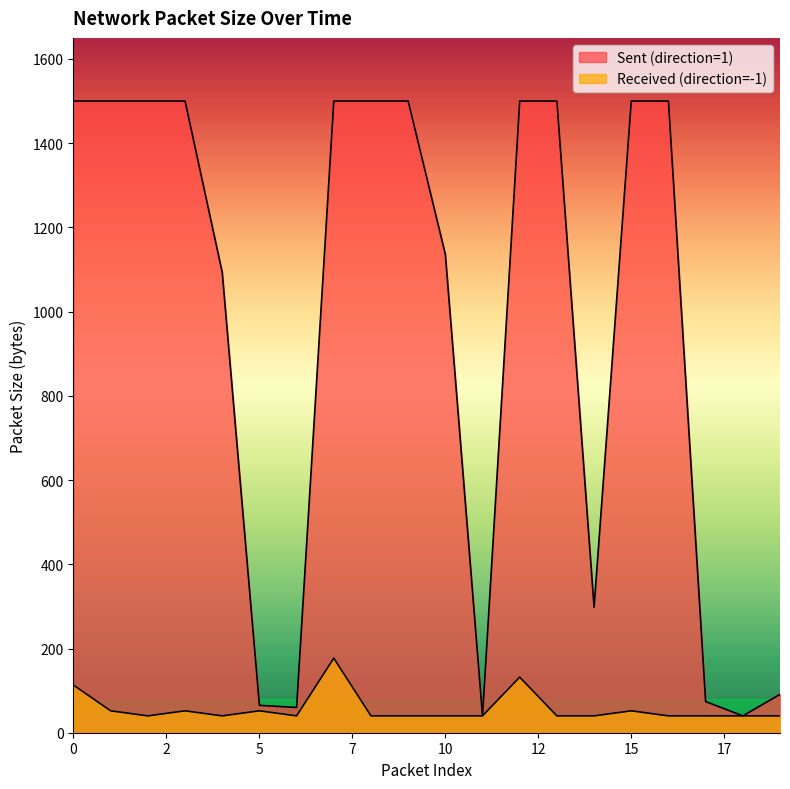

What is the spread (max minus min) of values at 8?

1460